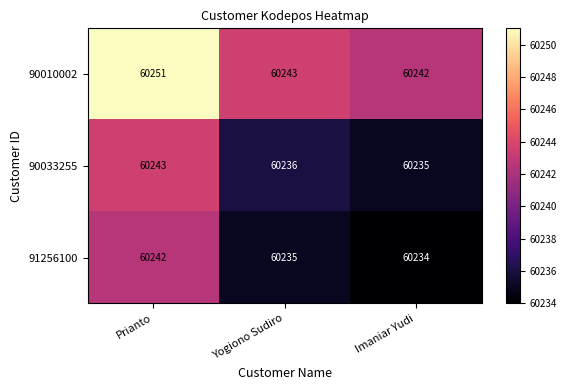

Which category has the lowest value across all series?

Imaniar Yudi